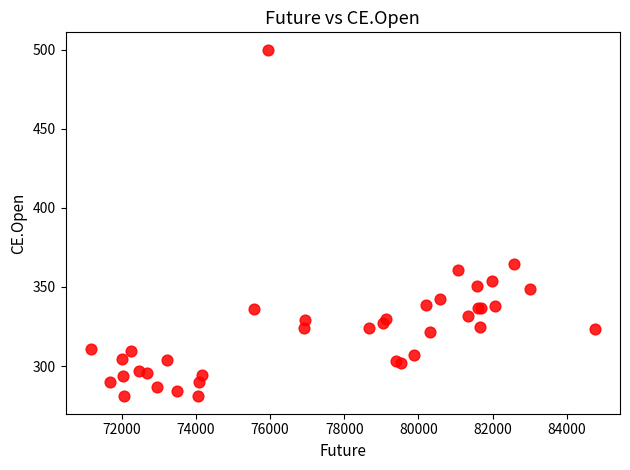

What Y value in the scatter plot is closest to 390?

364.4